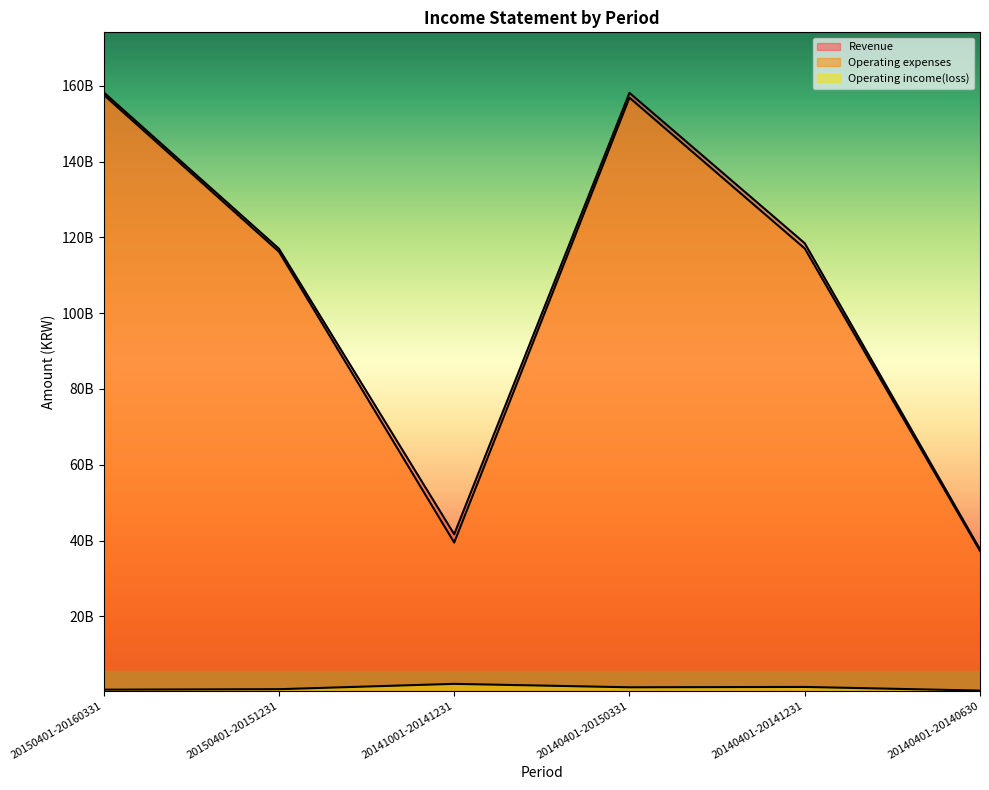

What is the maximum value shown in the chart?

158291381147